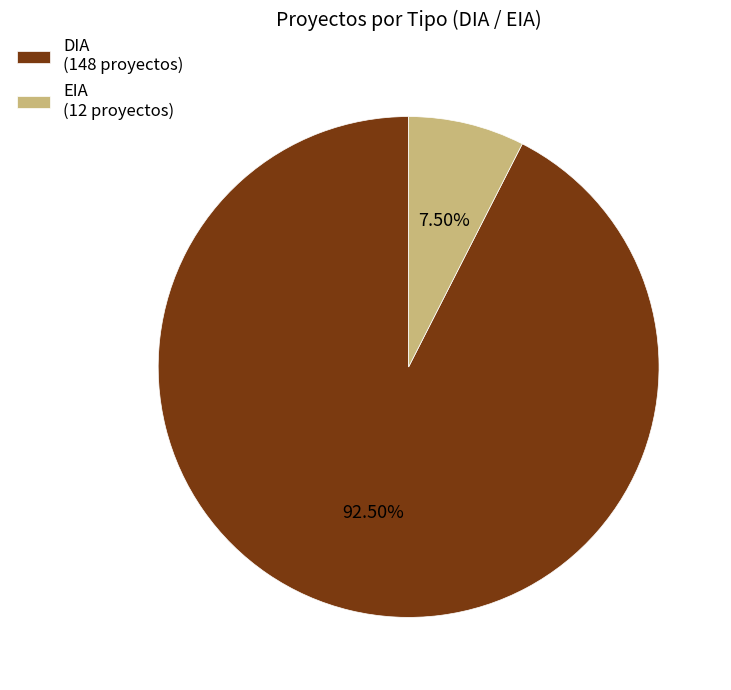

Rank the categories by value from highest to lowest.

DIA, EIA